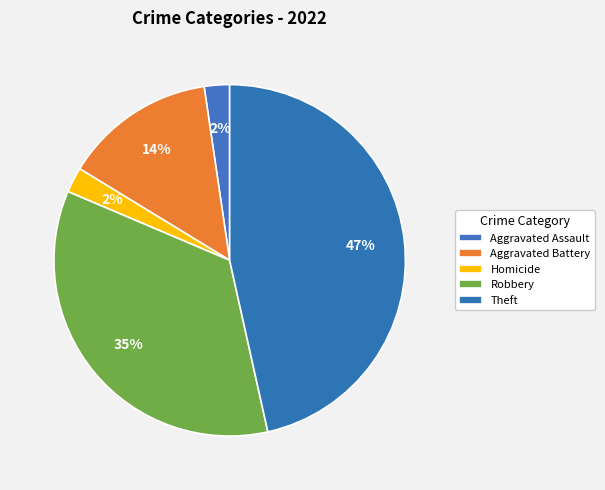

How many segments does this pie chart have?

5